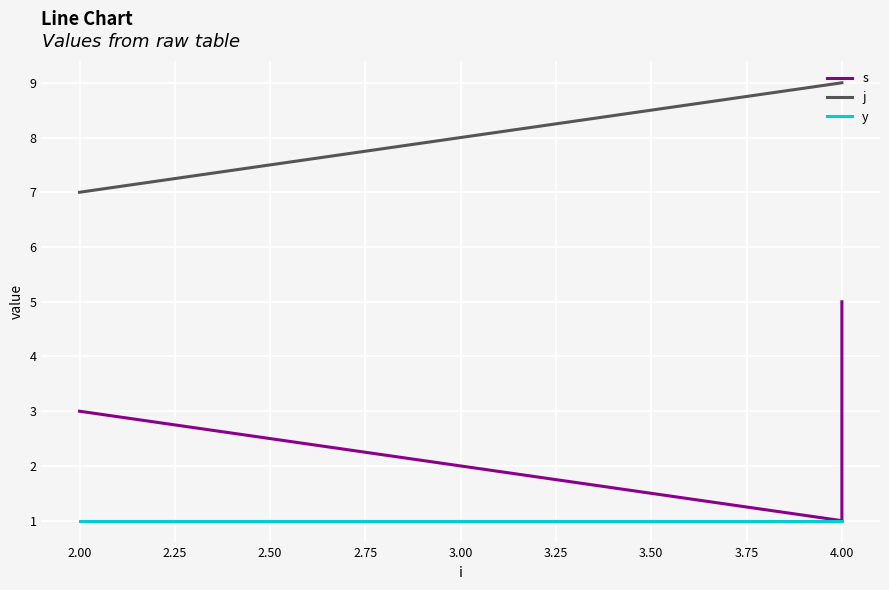

Rank the series by their maximum value, from lowest to highest.

y, s, j